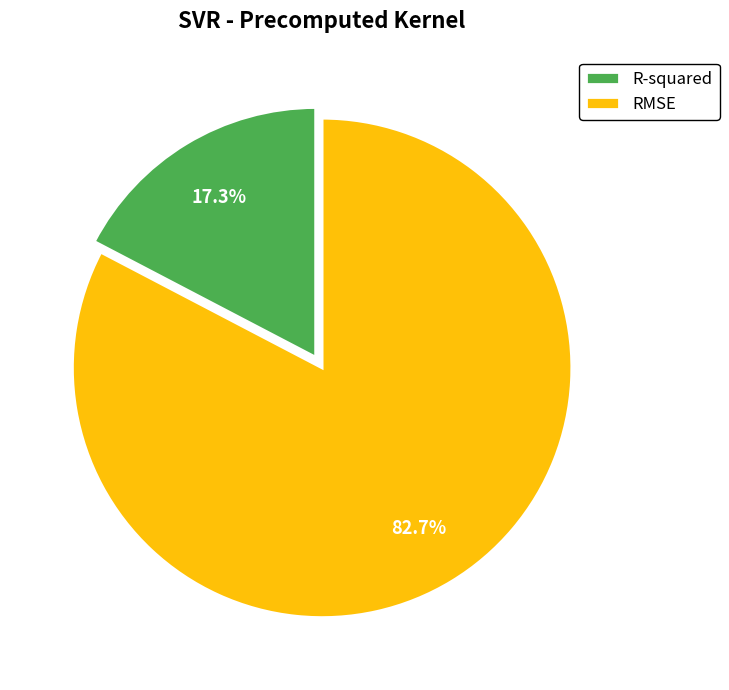

Which category has the smallest portion of the pie?

R-squared